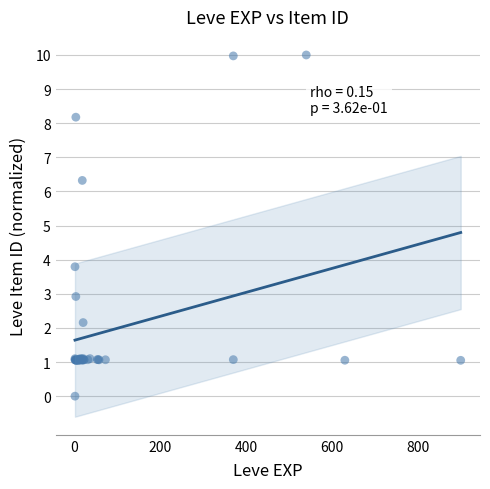

What Y value in the scatter plot is closest to 5?

3.8